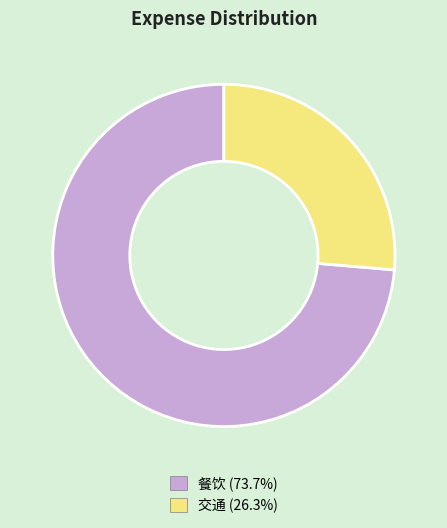

Is the sum of 餐饮 and 交通 greater than half?

Yes